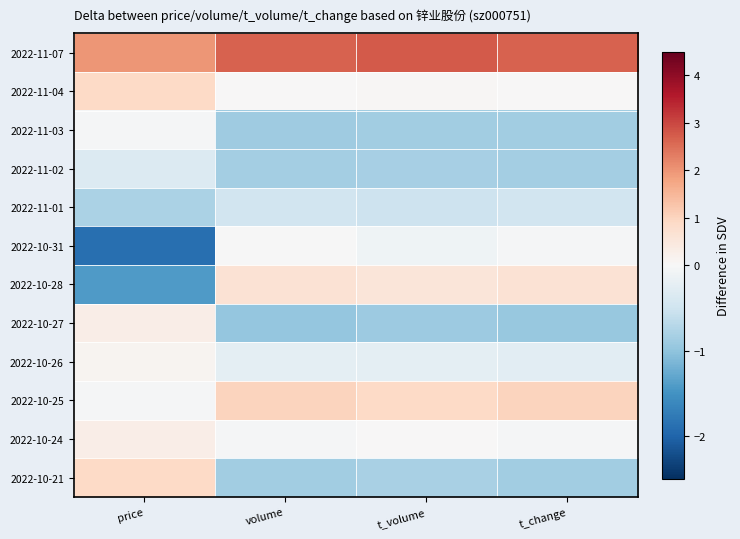

Reading left to right, extract all data points from this chart.

2022-11-07: price=2.0	volume=2.7	t_volume=2.8	t_change=2.7
2022-11-04: price=0.9	volume=0.0	t_volume=0.0	t_change=0.0
2022-11-03: price=-0.0	volume=-0.9	t_volume=-0.9	t_change=-0.9
2022-11-02: price=-0.3	volume=-0.8	t_volume=-0.8	t_change=-0.8
2022-11-01: price=-0.8	volume=-0.5	t_volume=-0.5	t_change=-0.5
2022-10-31: price=-1.9	volume=-0.0	t_volume=-0.1	t_change=-0.0
2022-10-28: price=-1.4	volume=0.7	t_volume=0.6	t_change=0.7
2022-10-27: price=0.3	volume=-1.0	t_volume=-0.9	t_change=-0.9
2022-10-26: price=0.1	volume=-0.3	t_volume=-0.2	t_change=-0.3
2022-10-25: price=-0.0	volume=1.0	t_volume=0.9	t_change=1.0
2022-10-24: price=0.3	volume=-0.0	t_volume=0.0	t_change=-0.0
2022-10-21: price=0.9	volume=-0.9	t_volume=-0.8	t_change=-0.9